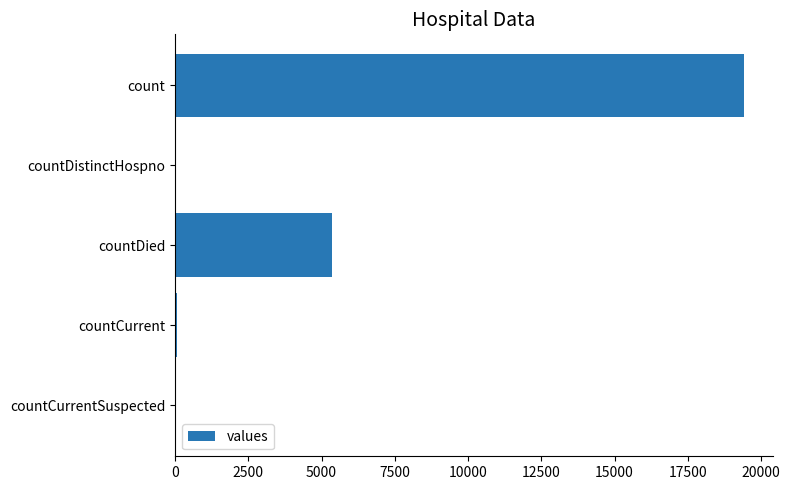

What is the sum of all values?

24875